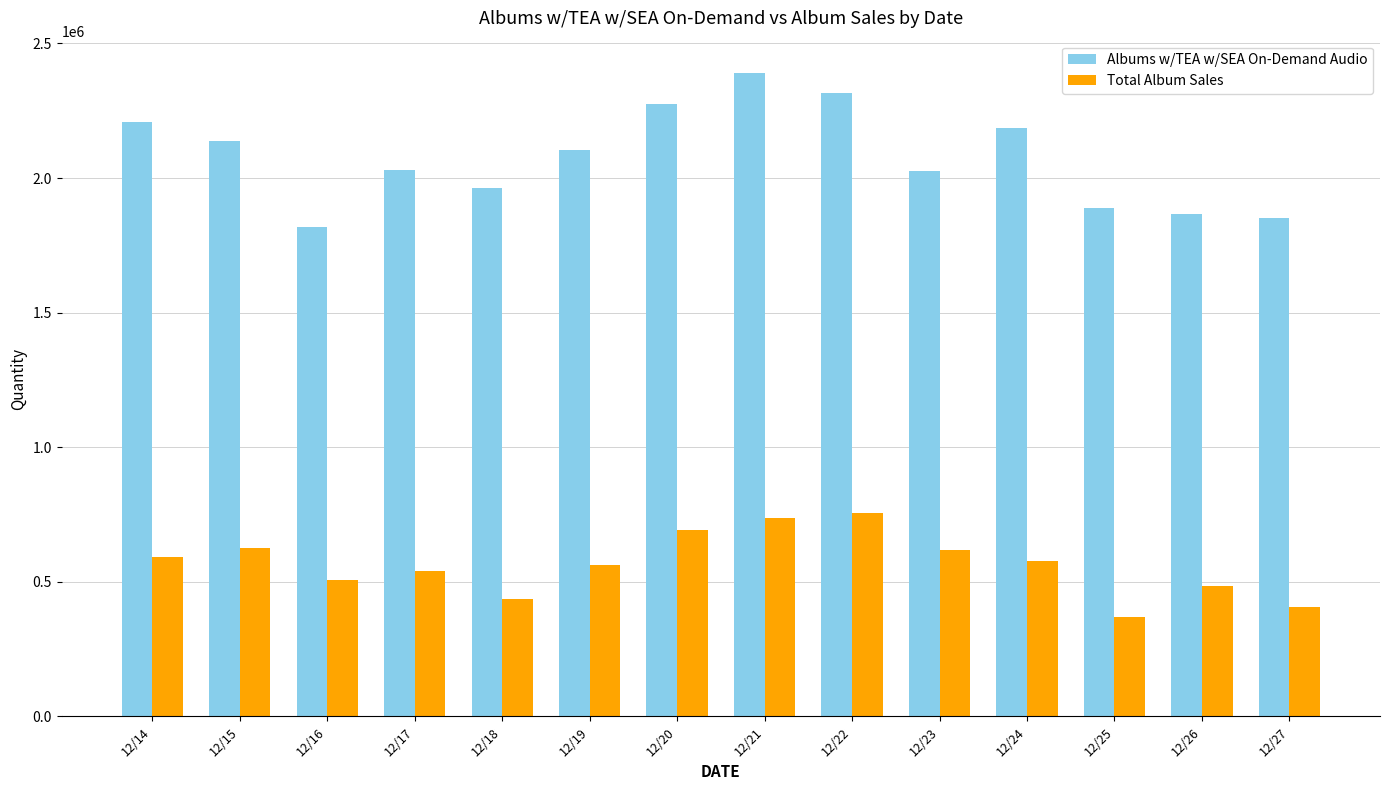

How many data points in Total Album Sales are less than 575523?

7